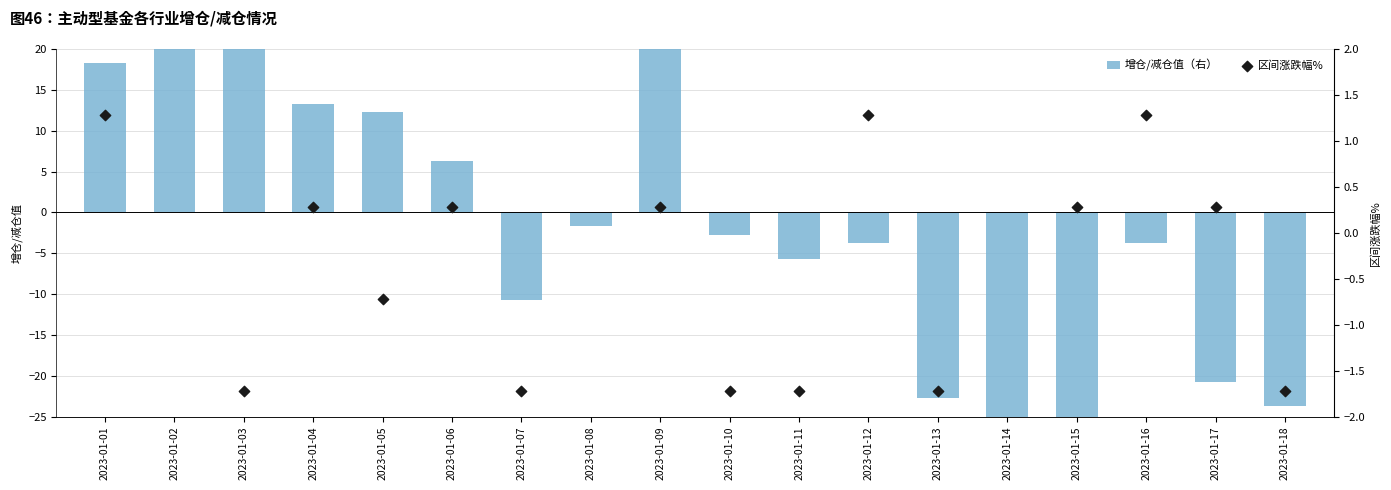

What are all the series names shown in the legend?

增仓/减仓值（右）, 区间涨跌幅%